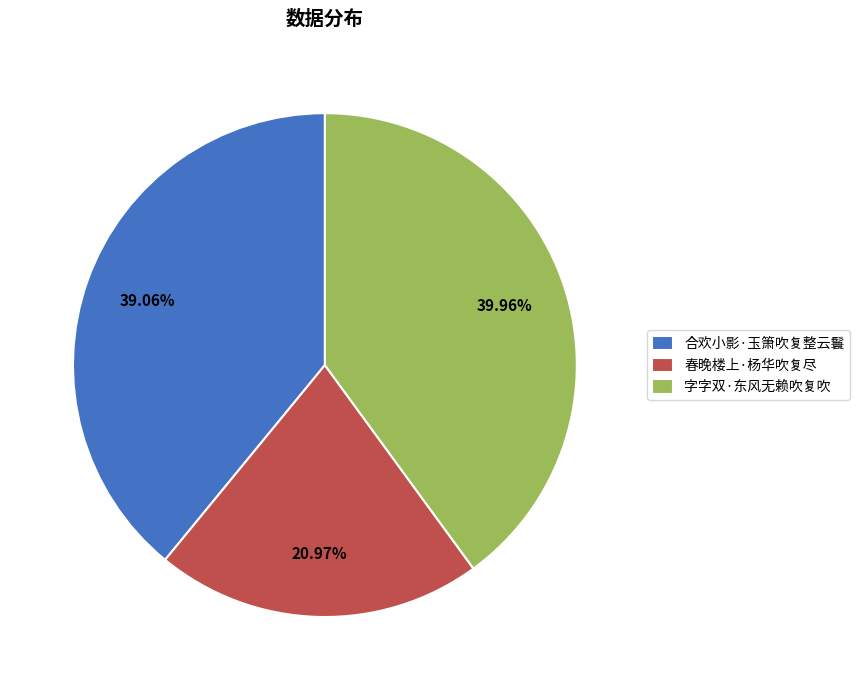

How many slices are in this pie chart?

3